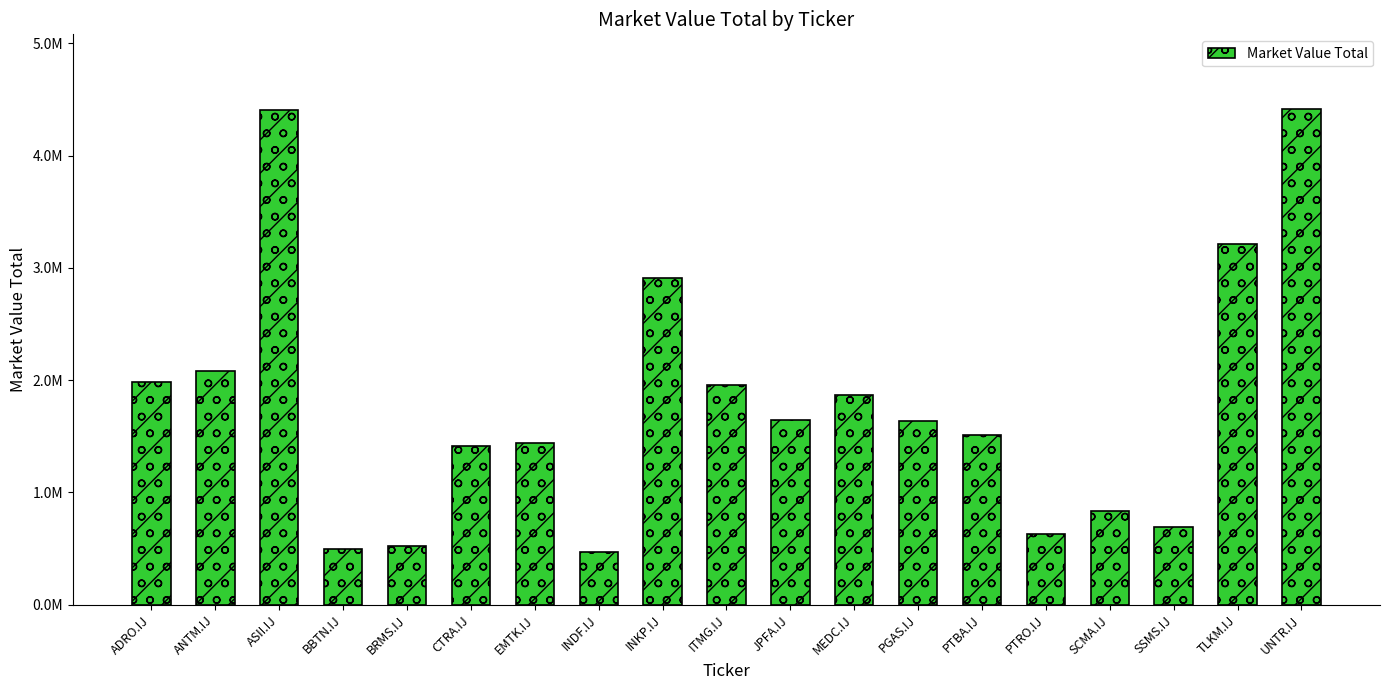

At which label does the data first exceed 1635065?

ADRO.IJ